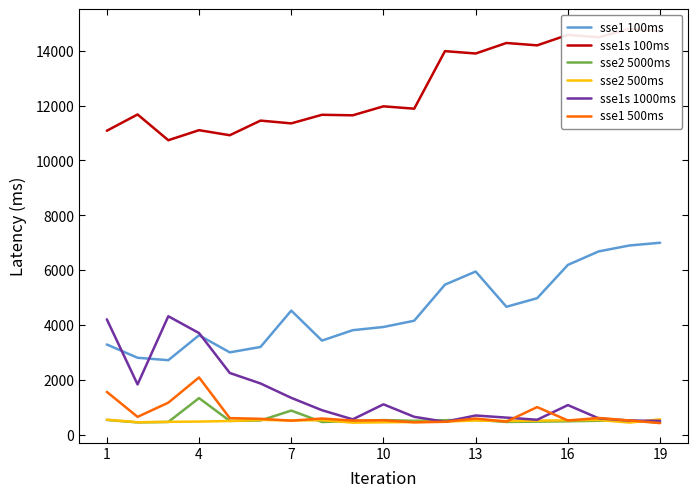

The value of sse1s 1000ms at 7 is 512. True or false?

False